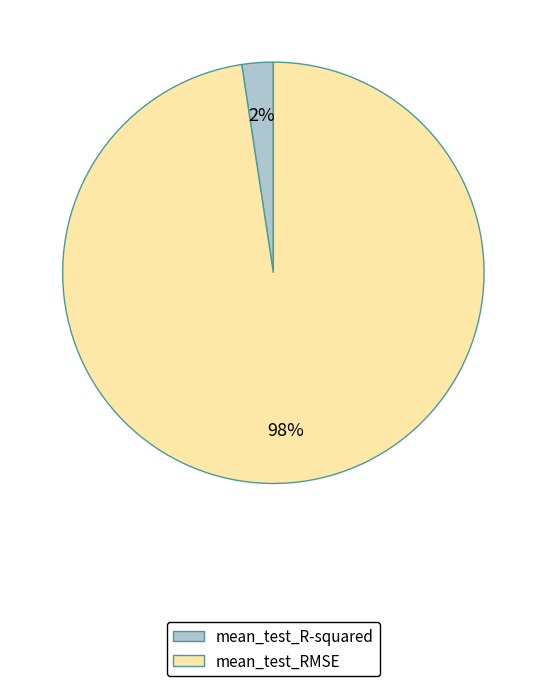

Rank the categories by value from lowest to highest.

mean_test_R-squared, mean_test_RMSE